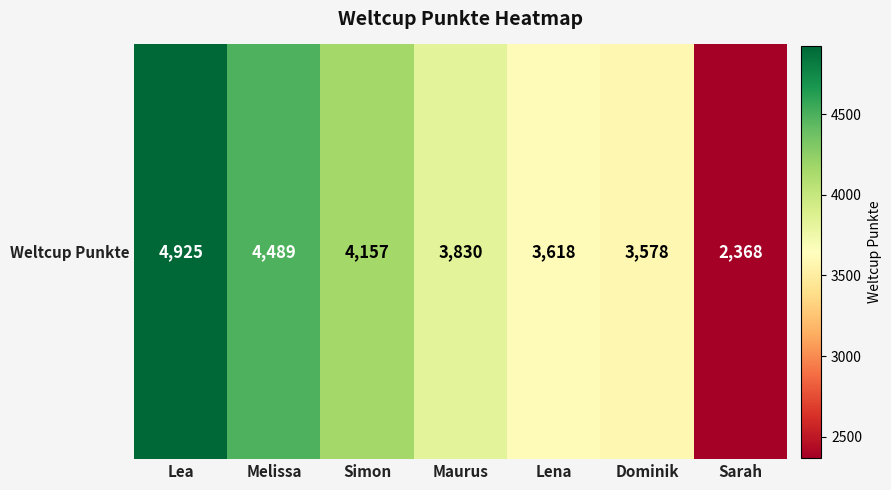

Which category has the highest value across all series?

Lea